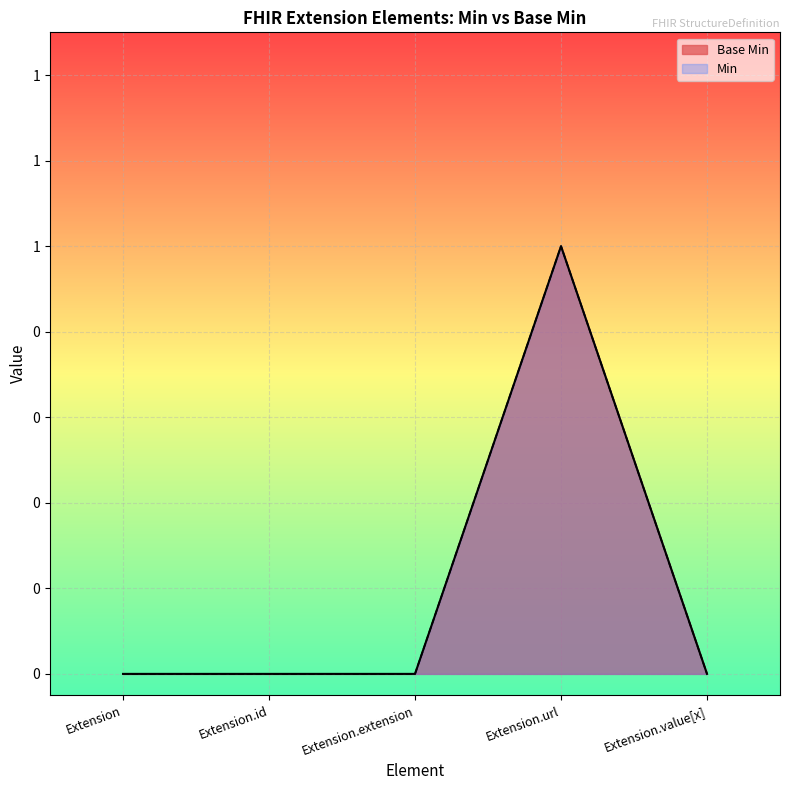

Count the number of categories in the chart.

5